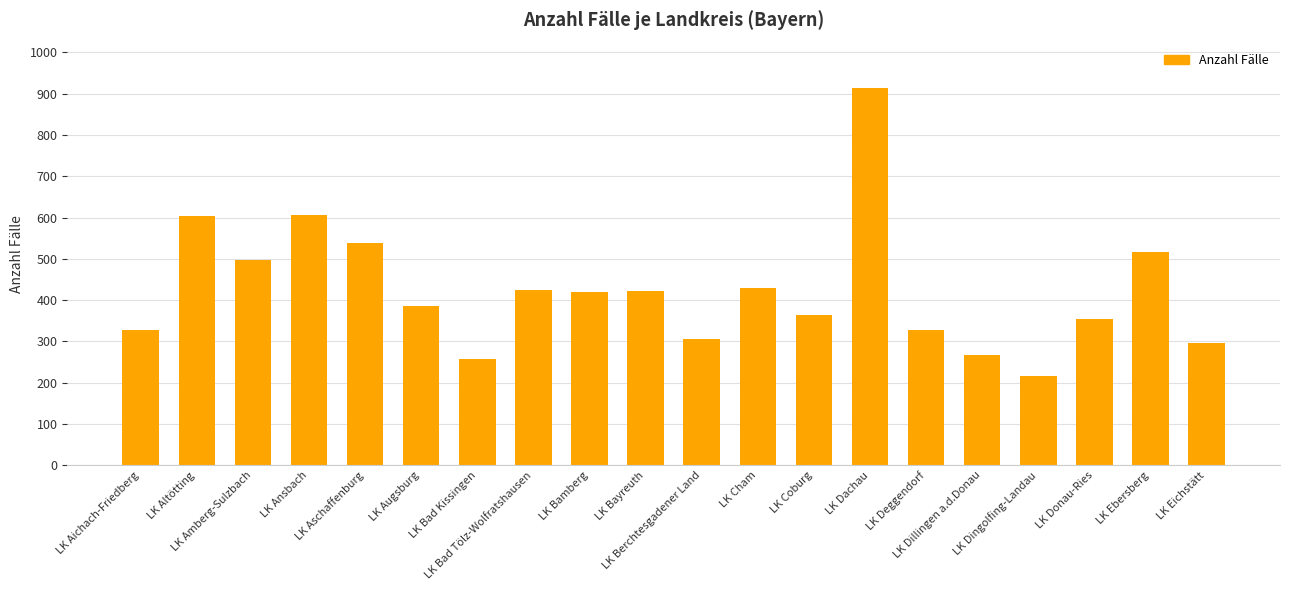

Where does the data first go above 419?

LK Altötting